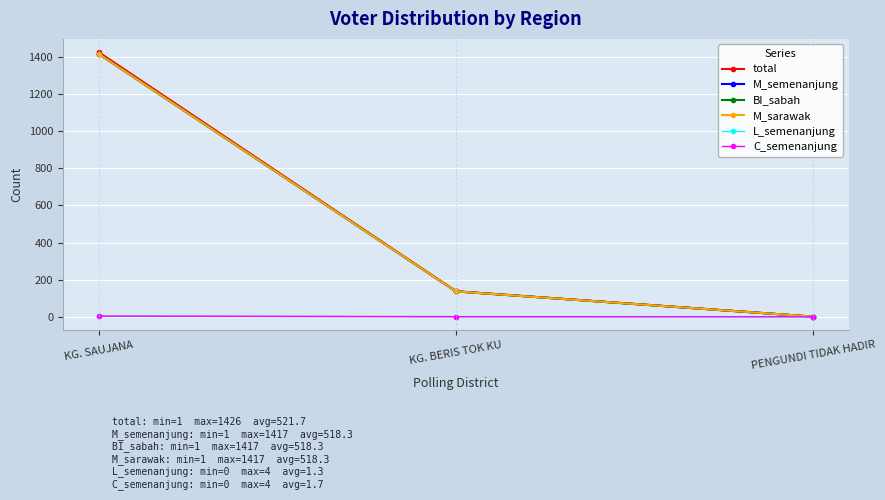

What is the sum of all C_semenanjung values?

5